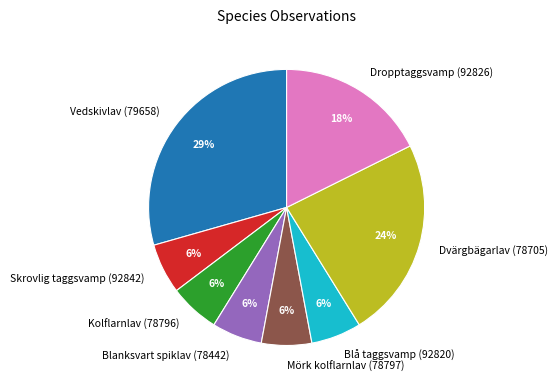

Which has a higher value, Vedskivlav (79658) or Skrovlig taggsvamp (92842)?

Vedskivlav (79658)